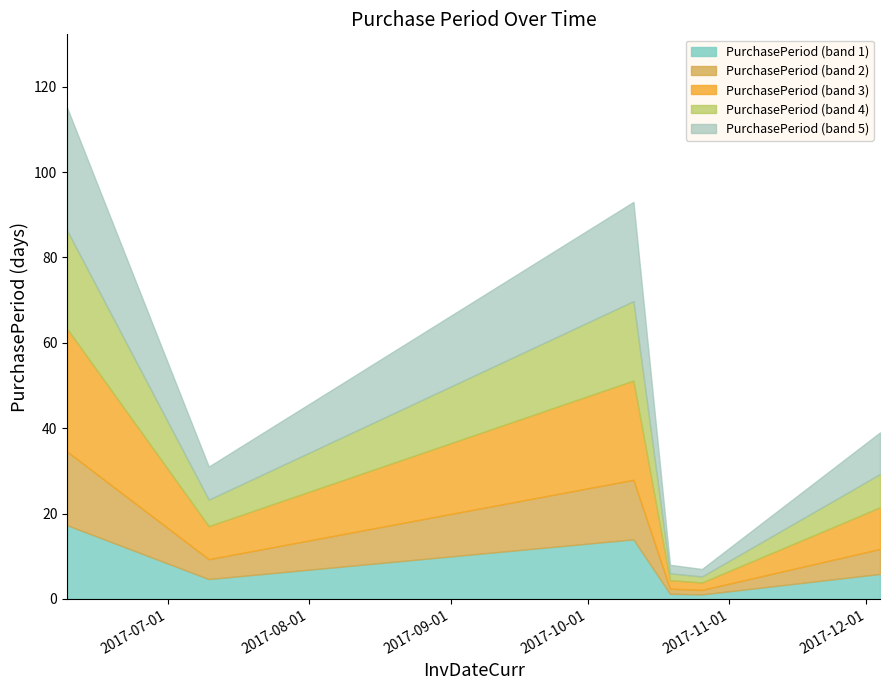

Where does the data first go above 39?

2017-06-09